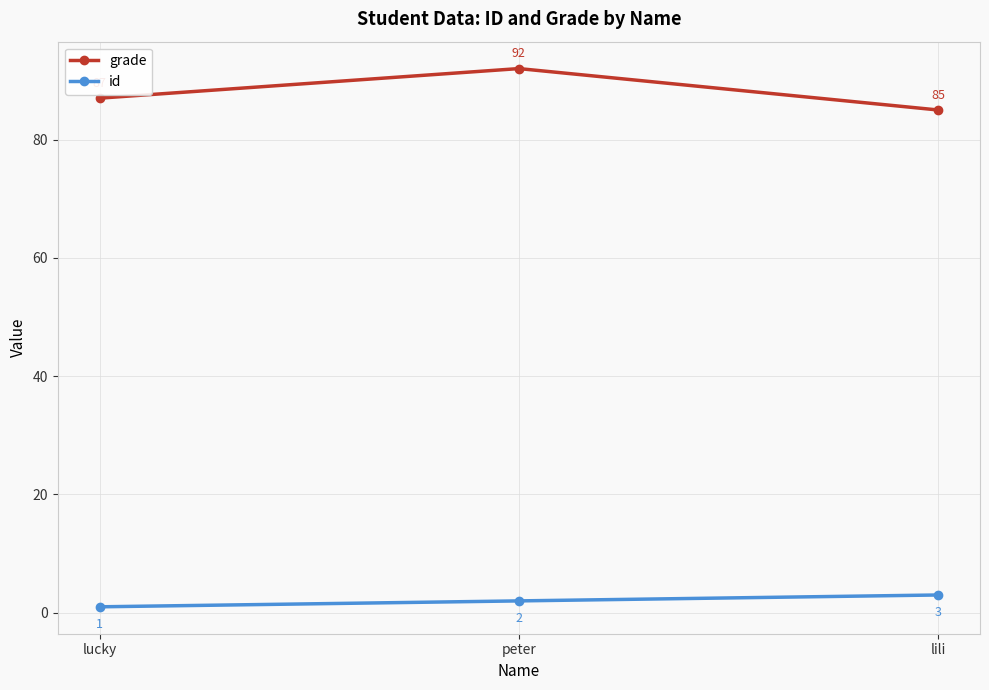

Reading left to right, transcribe all the data shown in this chart.

grade: lucky=87	peter=92	lili=85
id: lucky=1	peter=2	lili=3